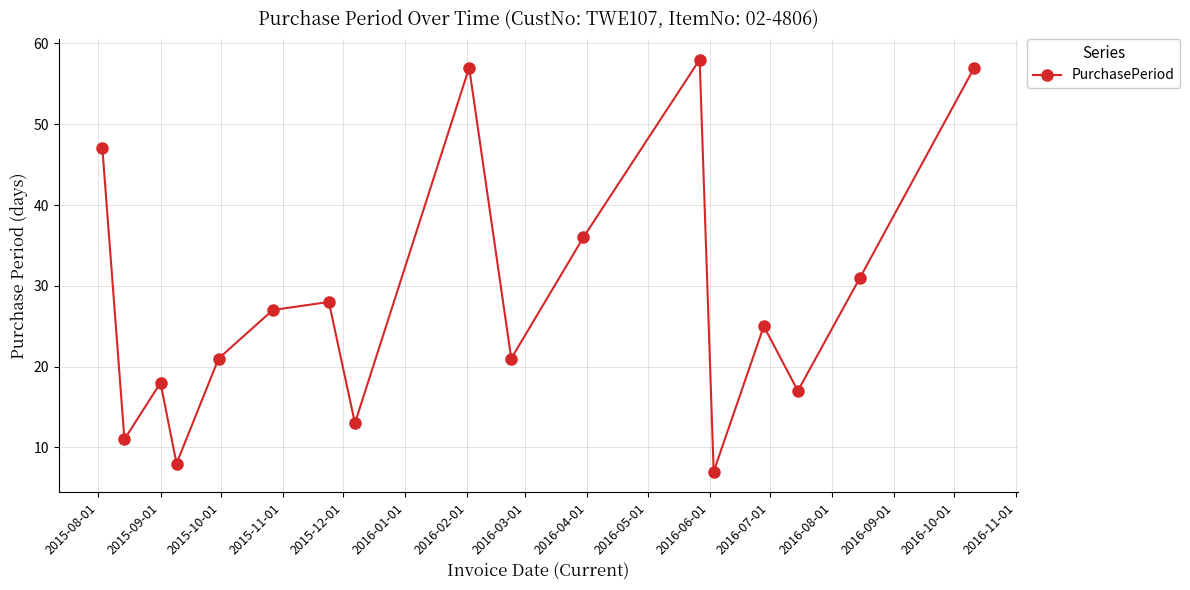

What is the minimum value shown in the chart?

7